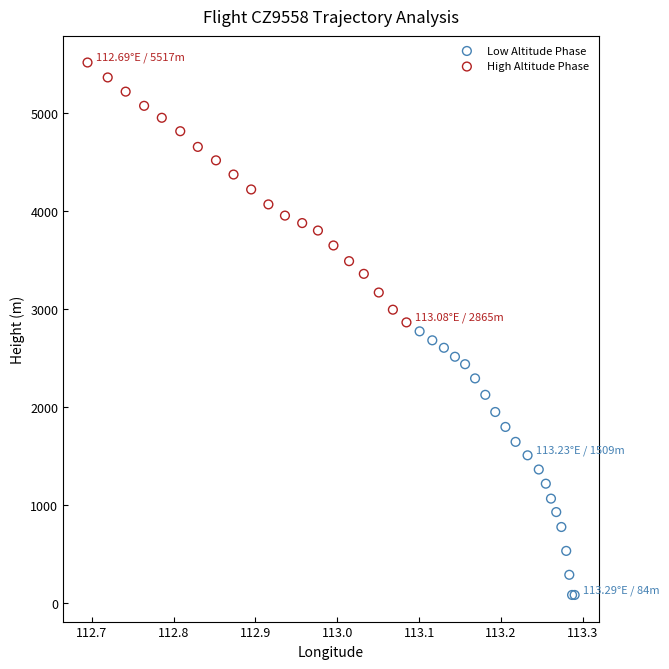

Which series has the largest Y range (max minus min)?

Low Altitude Phase